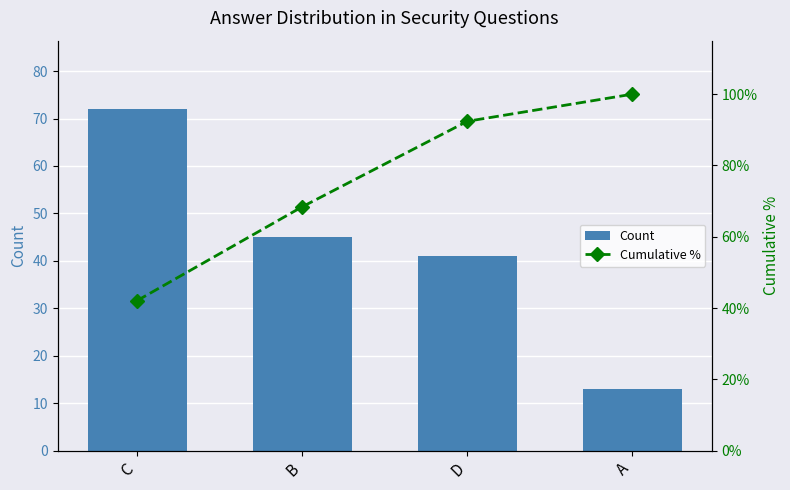

What is the difference between the maximum and minimum values in the Count series?

59